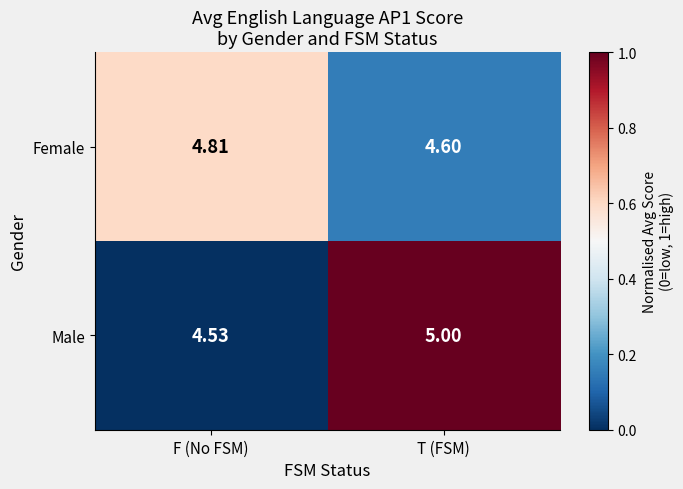

Where is Male nearest to the value 4?

F (No FSM)